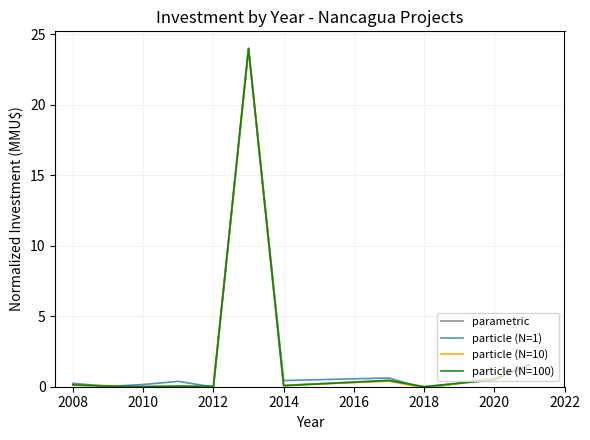

What is the greatest value displayed?

24.0